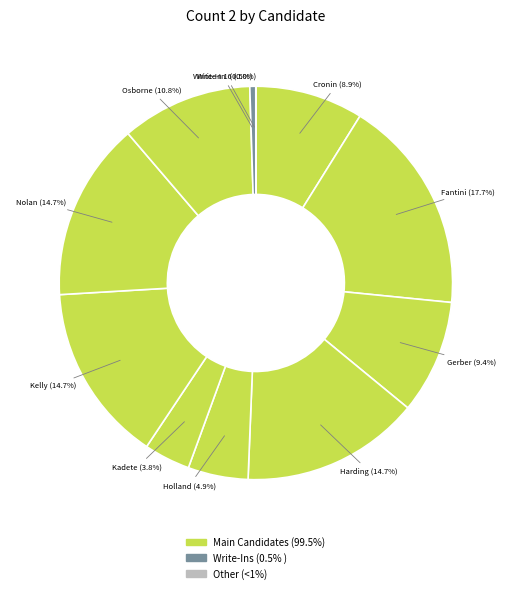

Which slice is the largest?

Fantini, Alfred B.